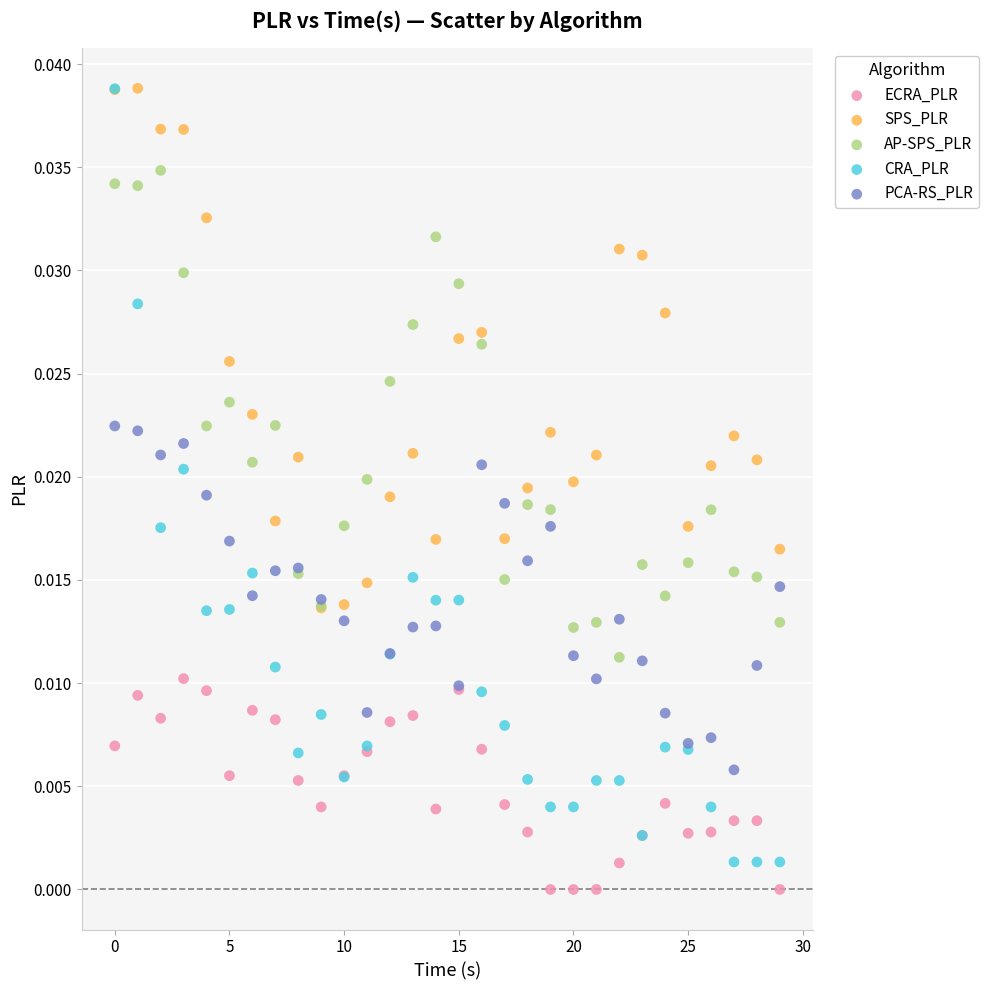

What are all the series names shown in the legend?

ECRA_PLR, SPS_PLR, AP-SPS_PLR, CRA_PLR, PCA-RS_PLR